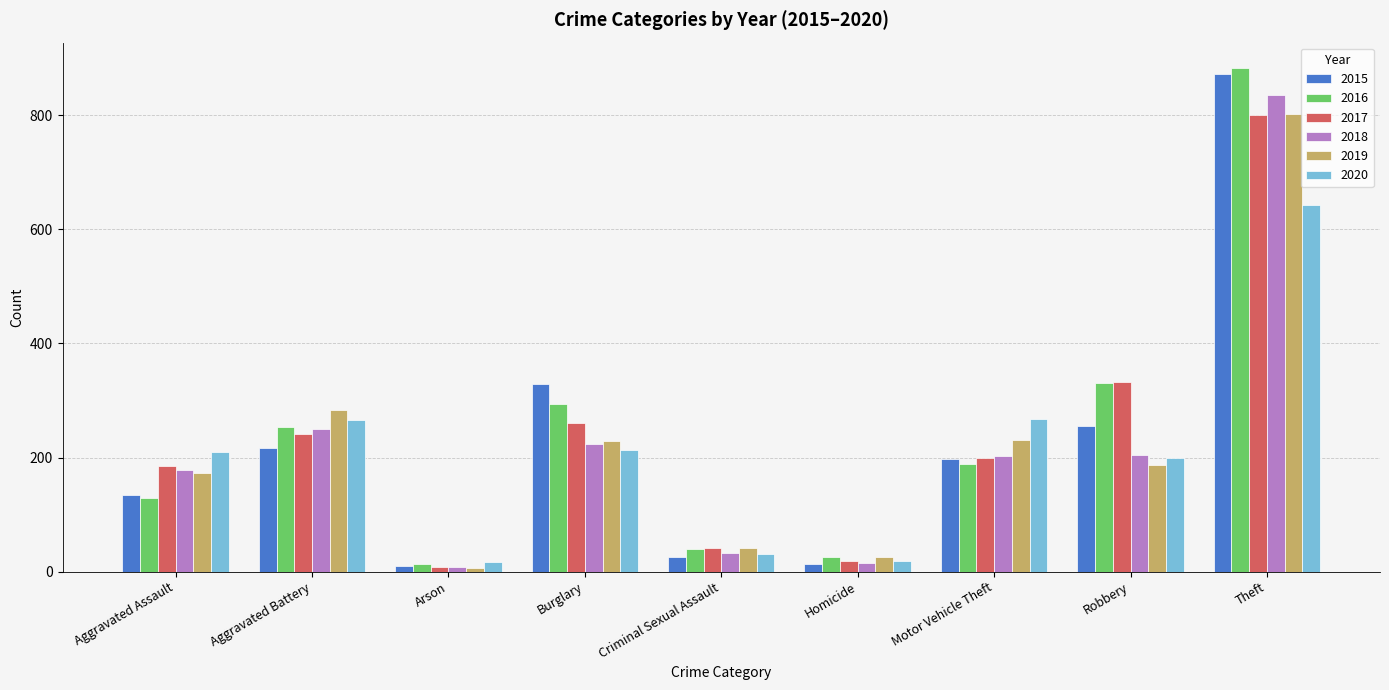

Which series has the widest spread of values?

2016